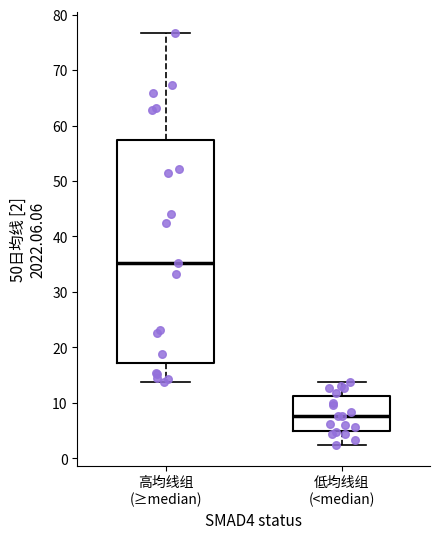

Reading left to right, transcribe this box plot: for each box, give where its median line is, the range the box spans, and where its two whiskers end, as read against the y-axis. The values are not printed on the chart, so give them approximately, as read against the axis.

高均线组 (≥median): median 35, box 17 to 57, whiskers 14 to 77
低均线组 (<median): median 8, box 5 to 11, whiskers 2 to 14